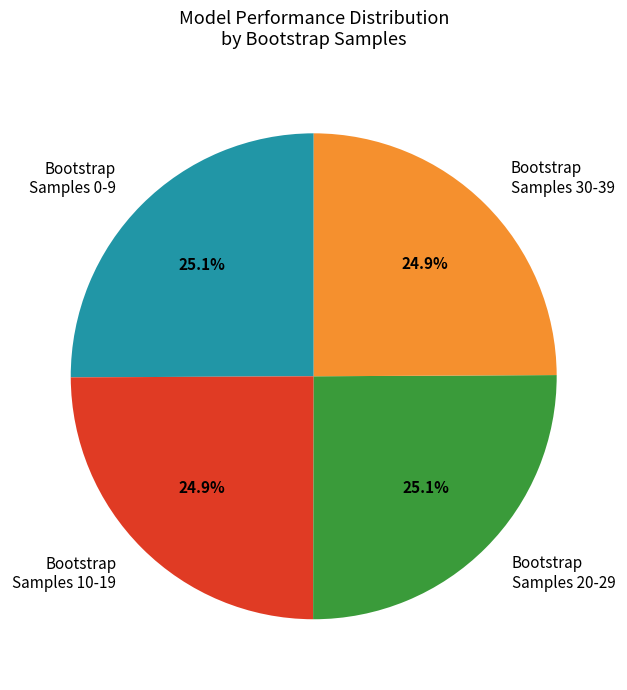

How much of the chart is everything except Bootstrap Samples 20-29?

74.9%